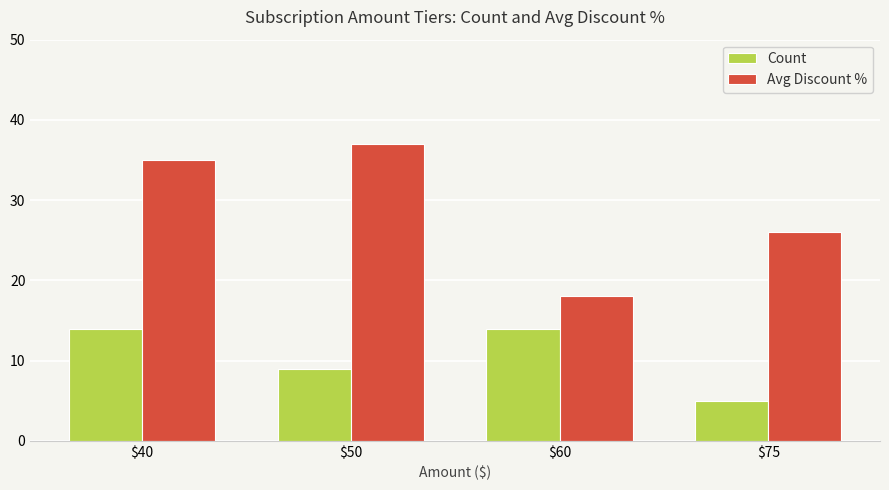

Reading right to left, what are all the values shown in this chart?

Count: $75=5	$60=14	$50=9	$40=14
Avg Discount %: $75=26	$60=18	$50=37	$40=35